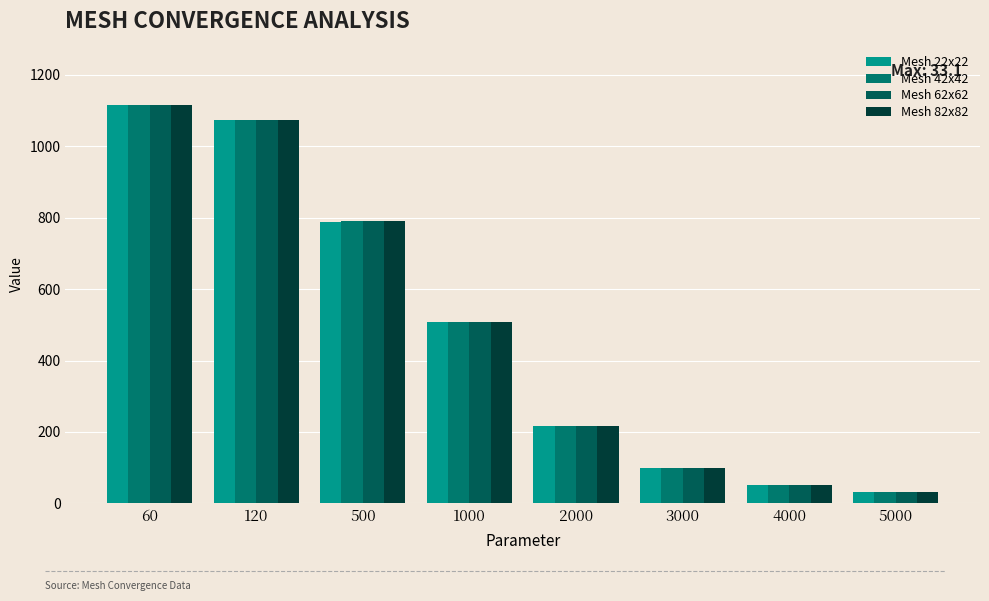

What is the value of the Mesh 82x82 bar at the 2nd from the left?

1074.0